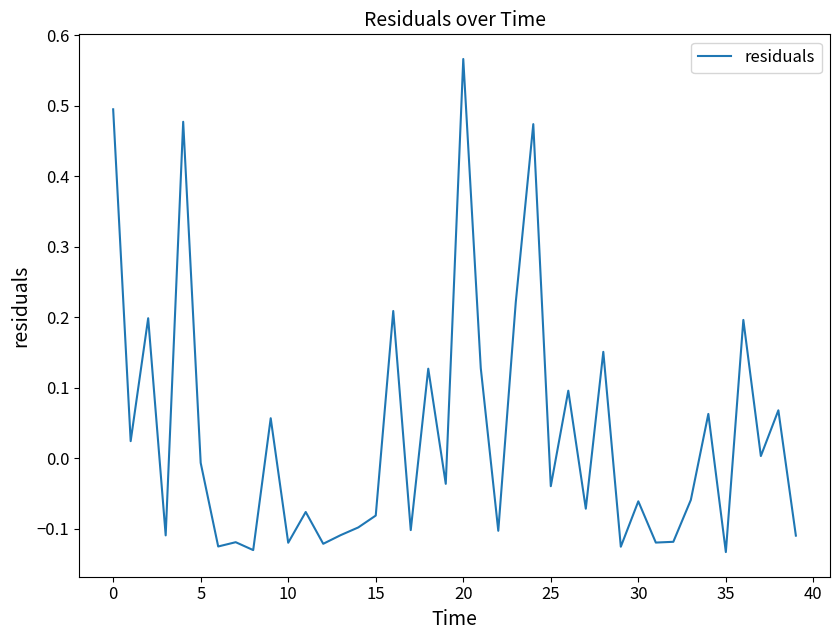

How many lines are shown in the chart?

1